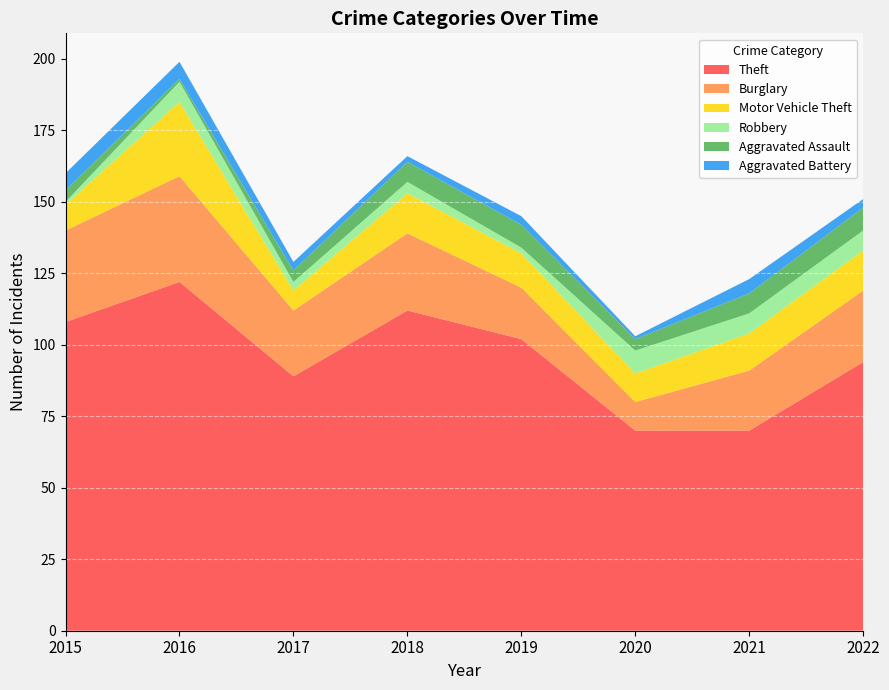

Reading right to left, what are all the values shown in this chart?

Theft: 2022=94	2021=70	2020=70	2019=102	2018=112	2017=89	2016=122	2015=108
Burglary: 2022=25	2021=21	2020=10	2019=18	2018=27	2017=23	2016=37	2015=32
Motor Vehicle Theft: 2022=14	2021=13	2020=10	2019=12	2018=14	2017=7	2016=26	2015=9
Robbery: 2022=7	2021=7	2020=8	2019=2	2018=4	2017=3	2016=7	2015=1
Aggravated Assault: 2022=8	2021=7	2020=4	2019=8	2018=7	2017=4	2016=1	2015=4
Aggravated Battery: 2022=3	2021=5	2020=1	2019=3	2018=2	2017=3	2016=6	2015=6